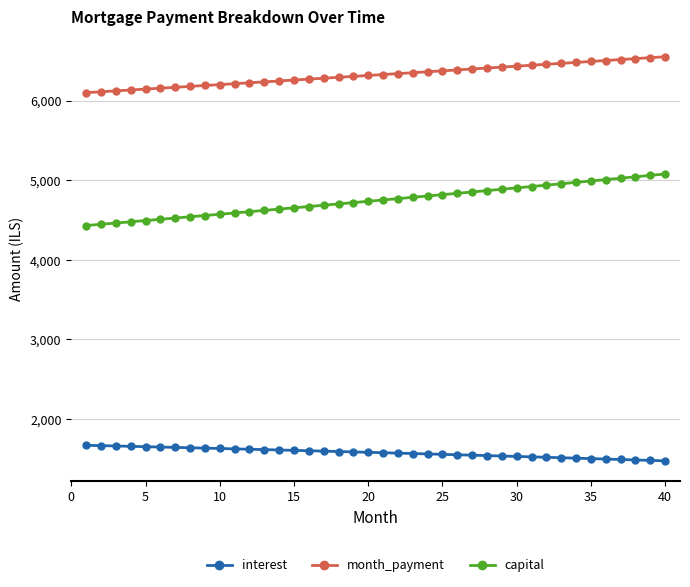

True or false: interest and month_payment intersect in this chart.

False